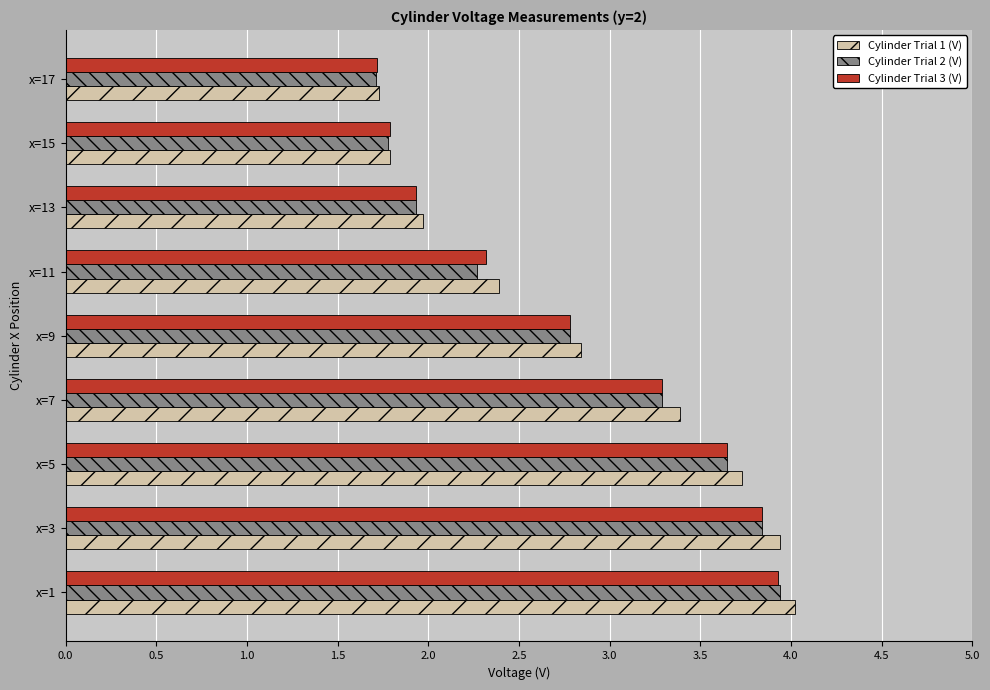

True or false: Cylinder Trial 1 (V) has a value of 3.4 at x=7.

True